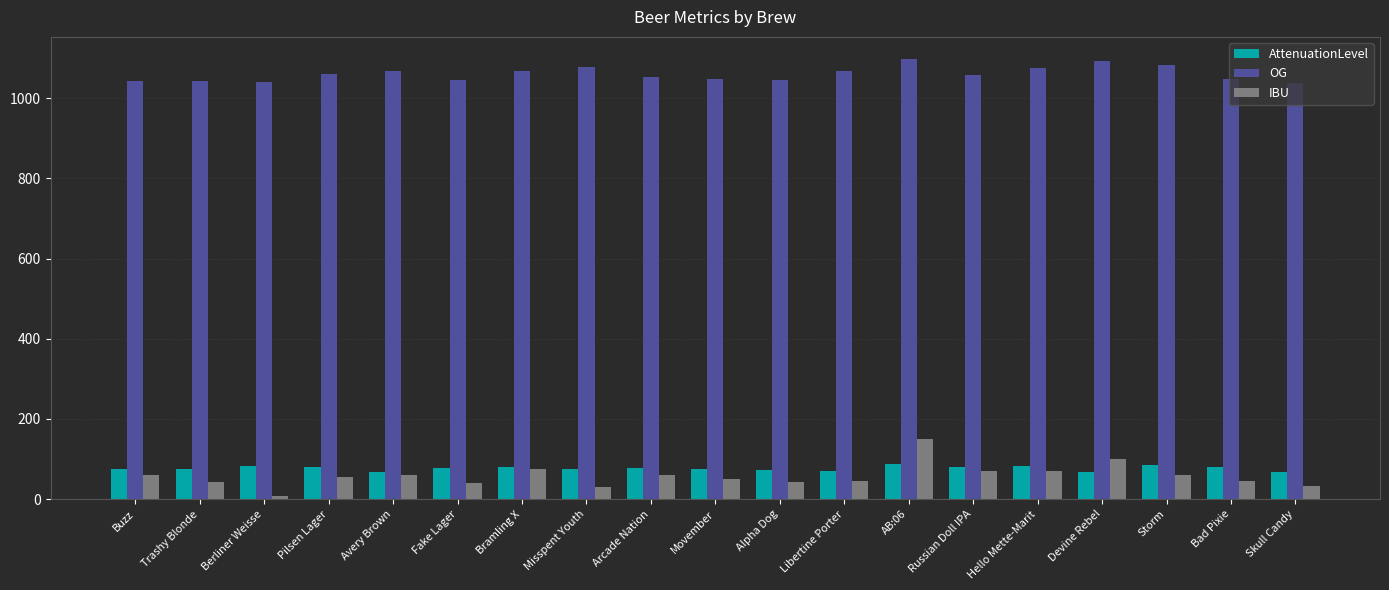

What is the average value of the AttenuationLevel series?

76.8